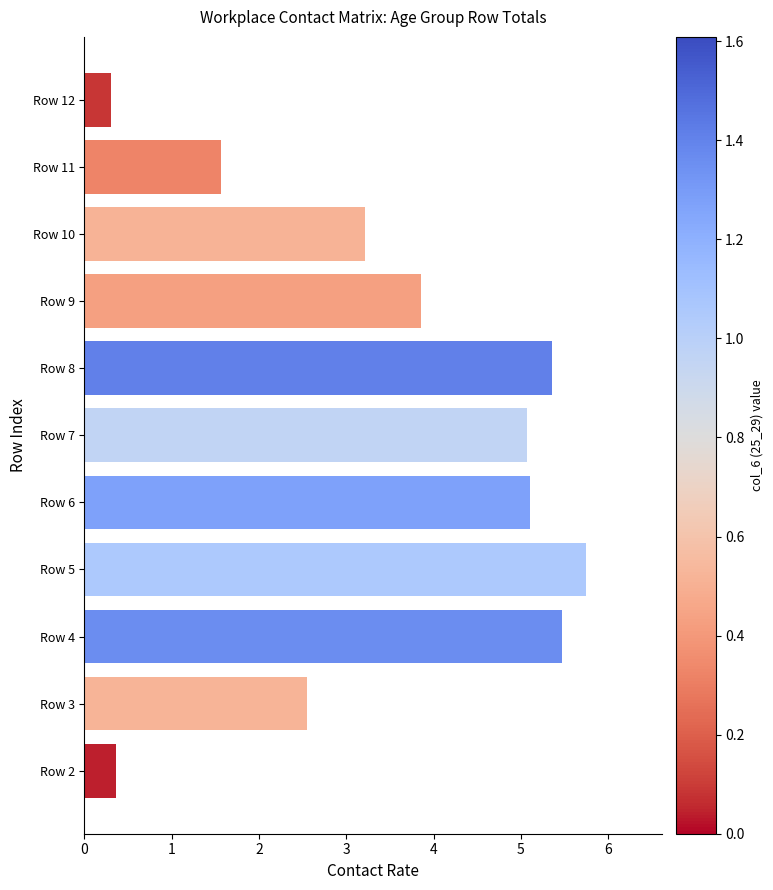

True or false: the data shows 2.5 at Row 3.

True